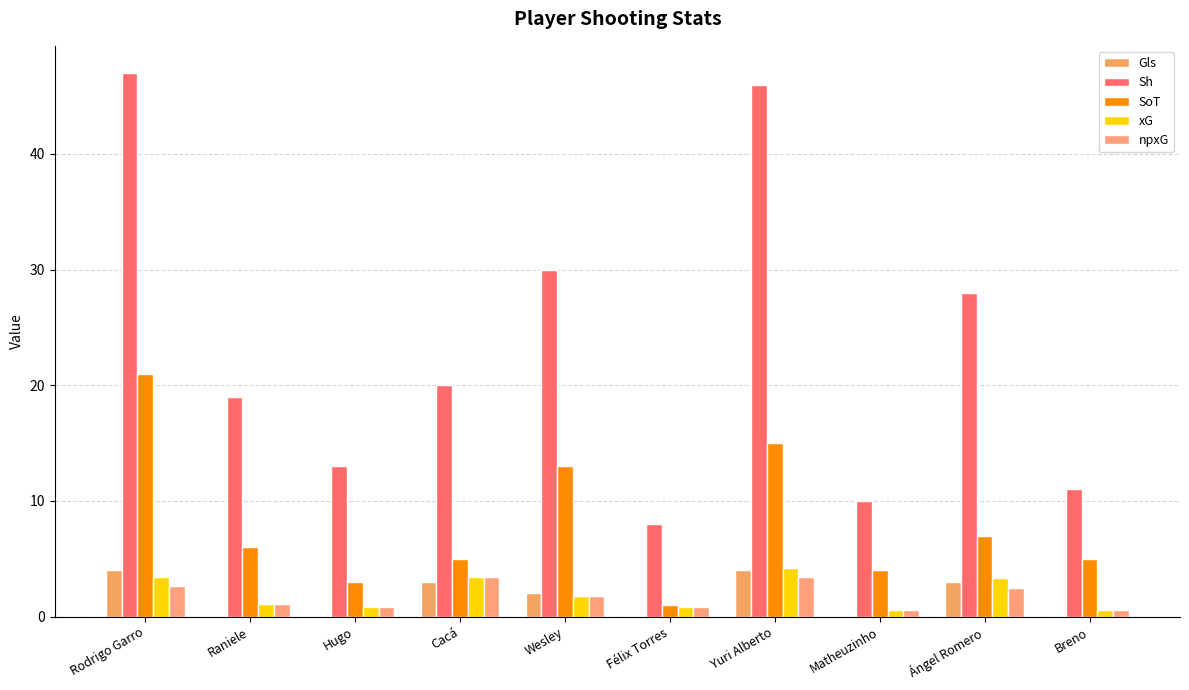

At how many categories does at least one series exceed 29?

3